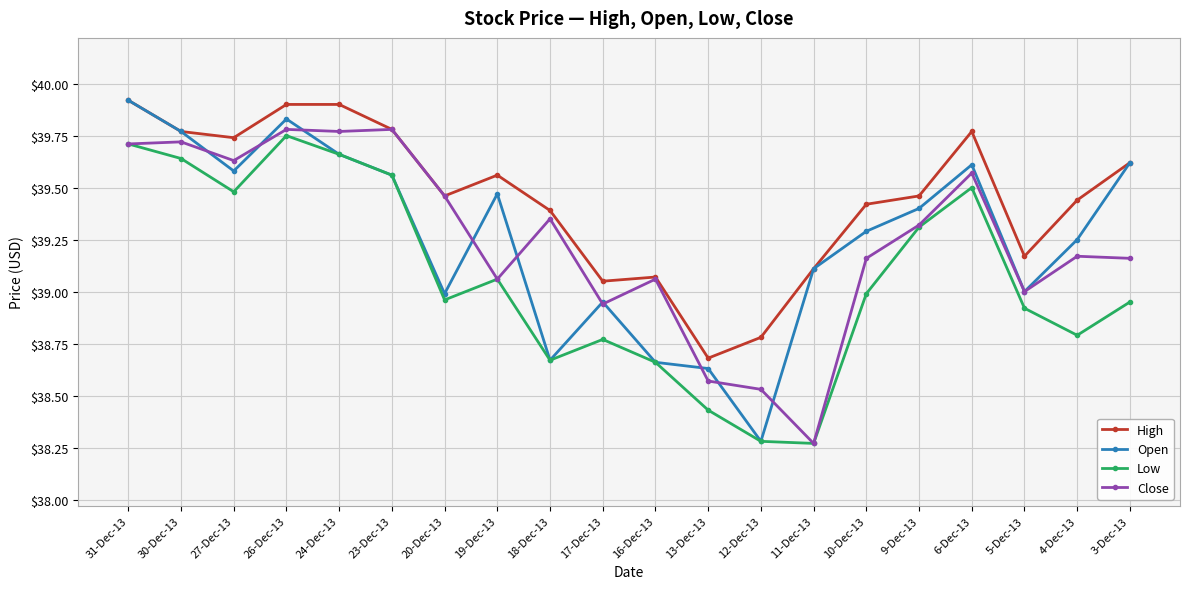

Which series has the widest spread of values?

Open